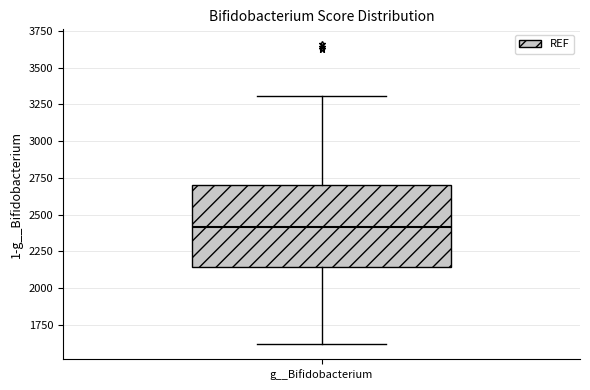

Read this box plot against the y-axis: the position of the median line, the range covered by the box, and the ends of both whiskers. The values are not printed on the chart, so give them approximately, as read against the axis.

median 2400, box 2150 to 2700, whiskers 1600 to 3300